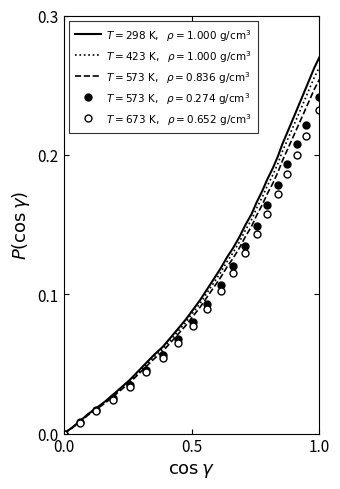

What is the difference between the maximum and second lowest values?

0.3